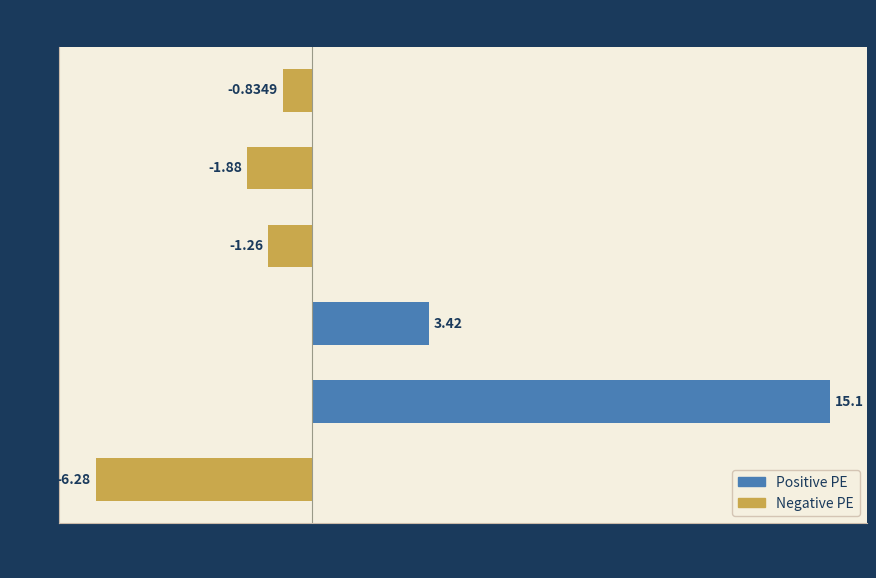

Between 2018 and 2020, which is larger?

2018